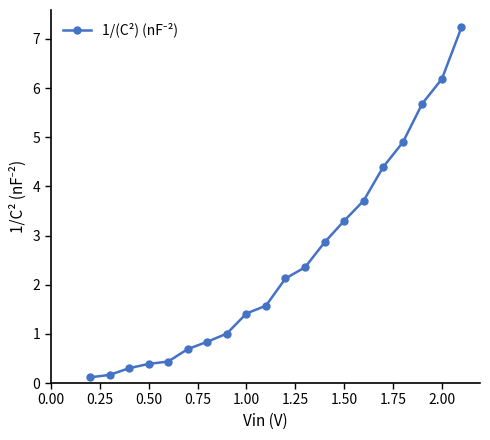

What is the value of the 4th point from the left?

0.4